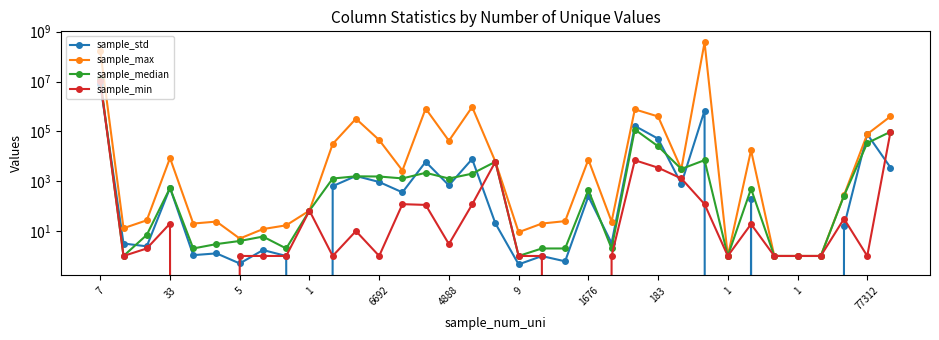

Does the chart have visible grid lines?

No